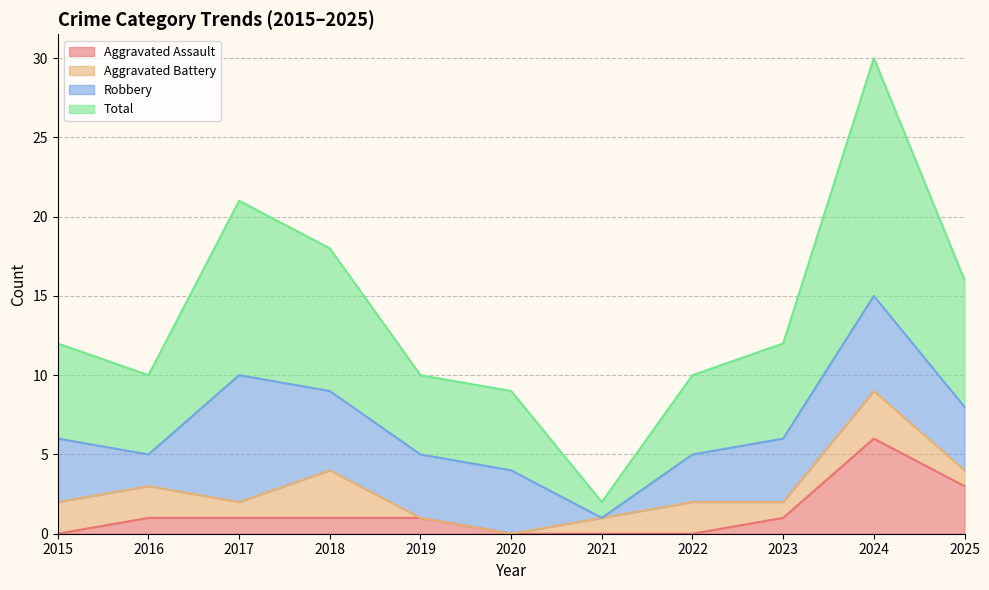

True or false: Total and Aggravated Assault cross at least once.

False